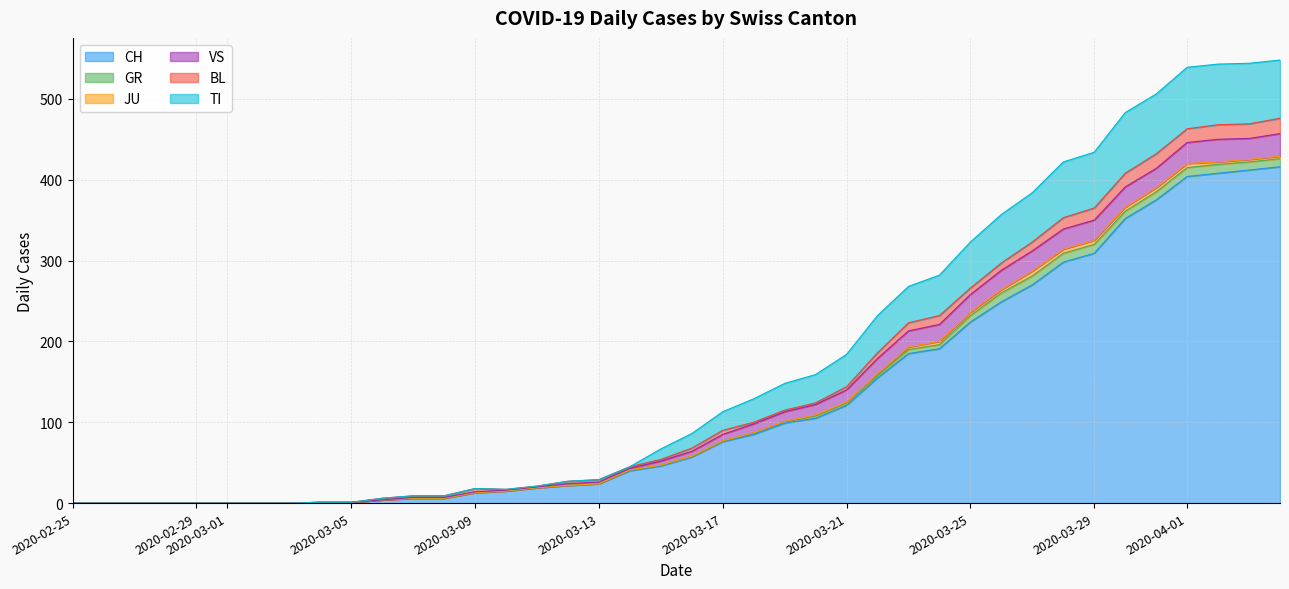

True or false: TI has a value of 0 at 2020-02-28.

True